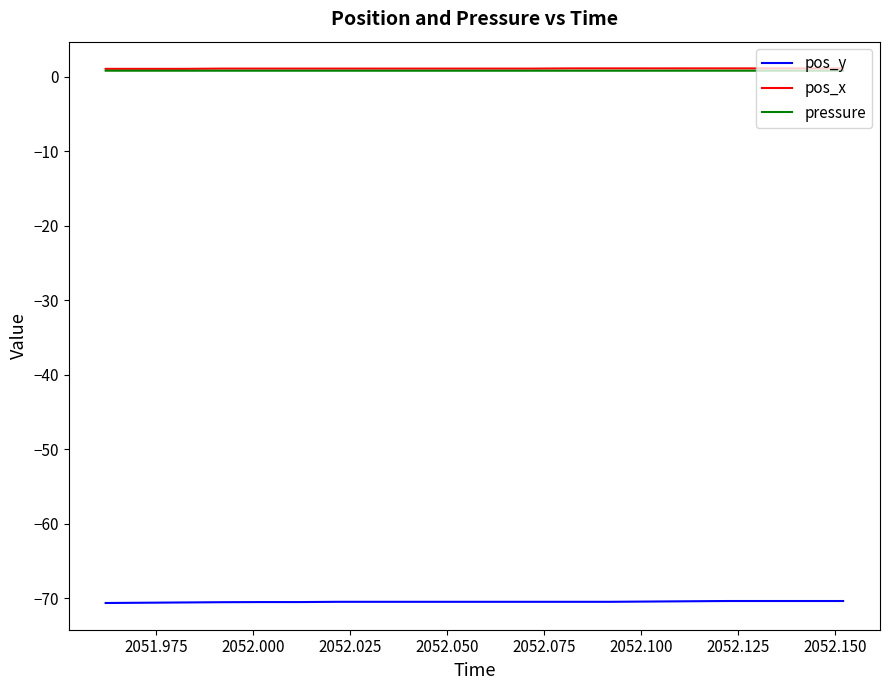

True or false: pos_y and pressure intersect in this chart.

False